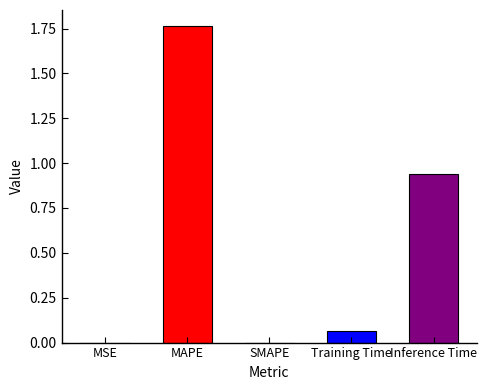

True or false: the data shows 0.0 at MSE.

True